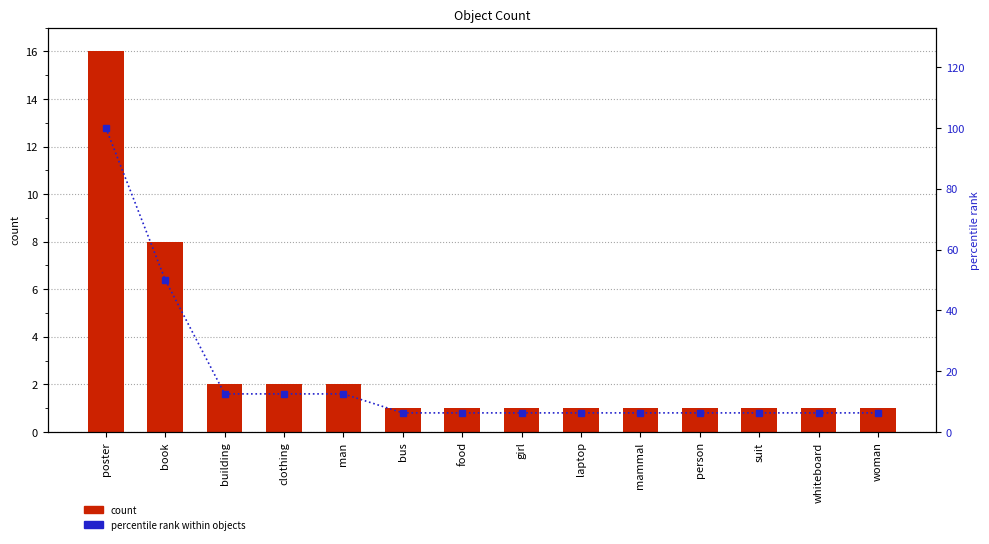

What is the label of the 1st bar from the right?

woman